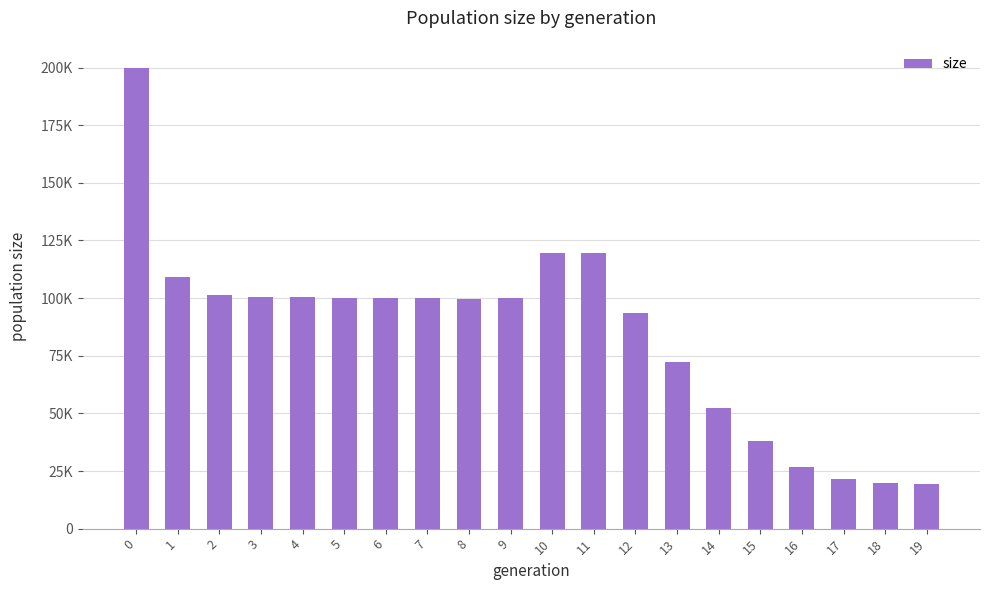

List the labels in order of value, smallest first.

19, 18, 17, 16, 15, 14, 13, 12, 8, 6, 7, 9, 5, 3, 4, 2, 1, 10, 11, 0